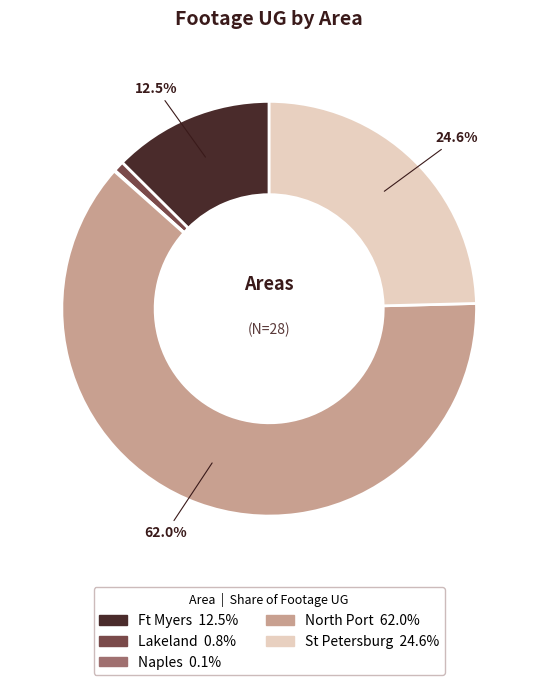

Is there any slice that represents more than half of the pie?

Yes